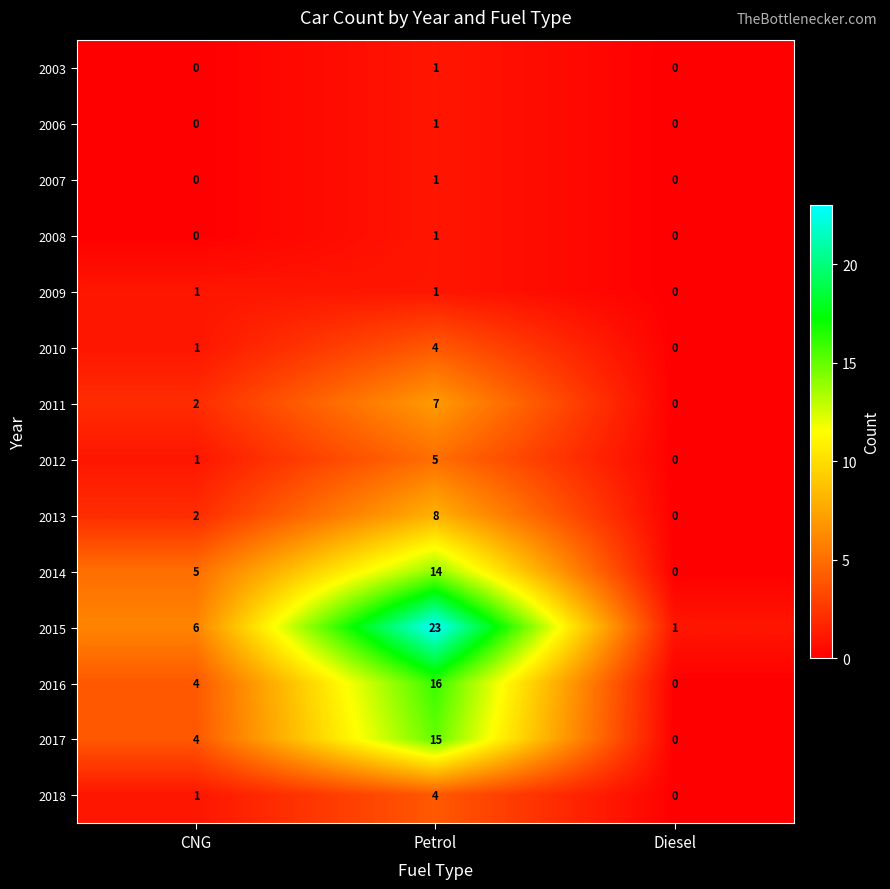

What is the average value of the 2017 series?

6